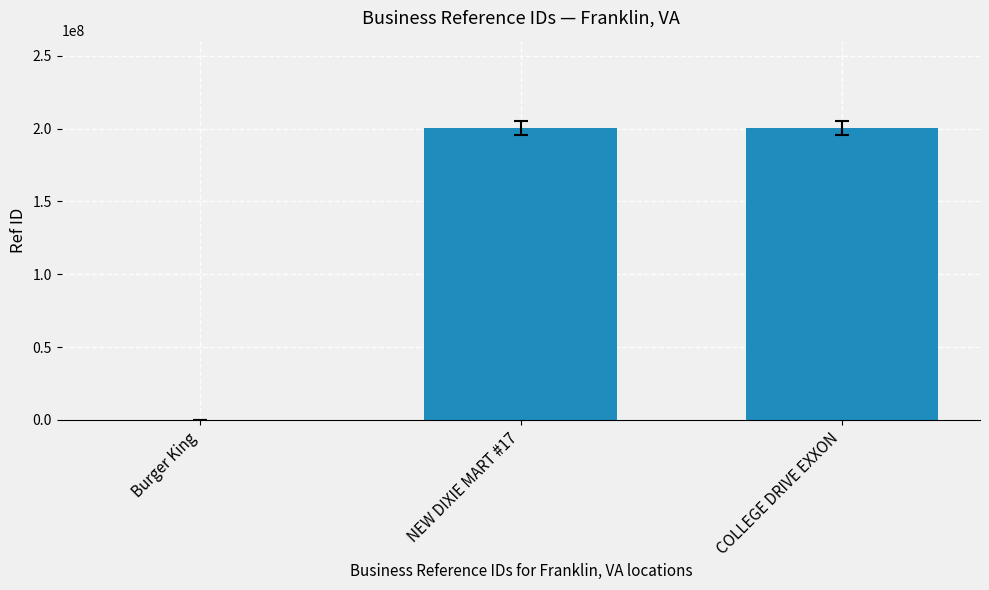

Is it true that the value at Burger King is 5563?

True